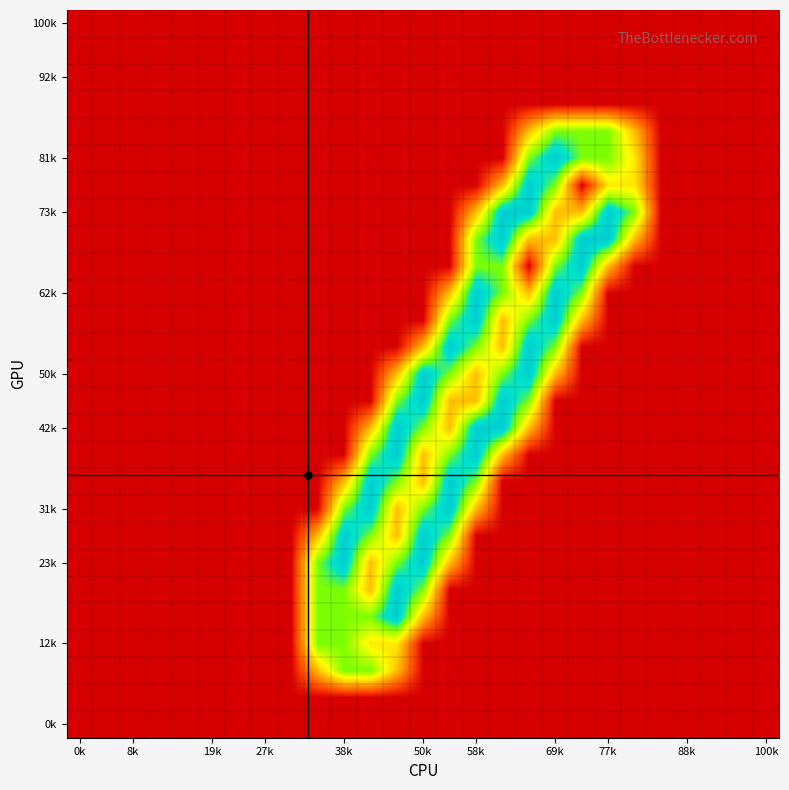

Count the number of categories in the chart.

27